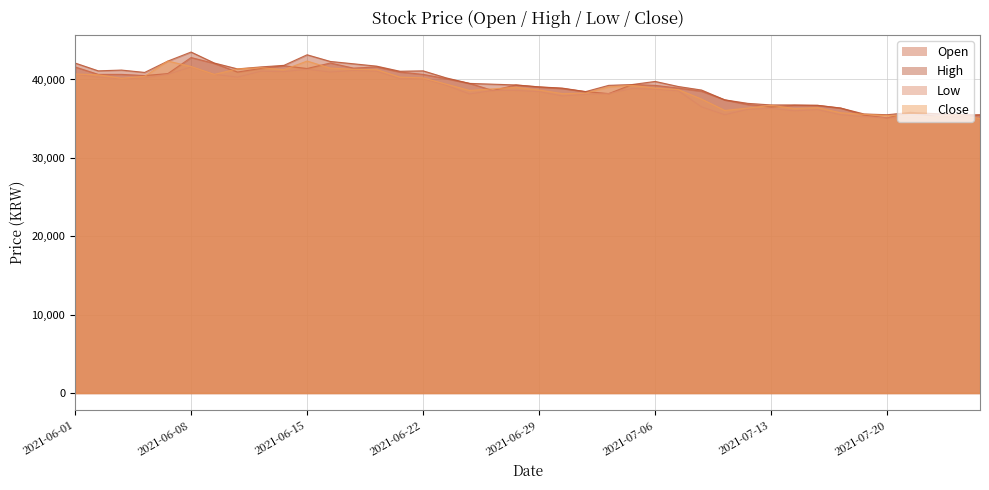

True or false: Open has a value of 41400 at 2021-06-15.

True